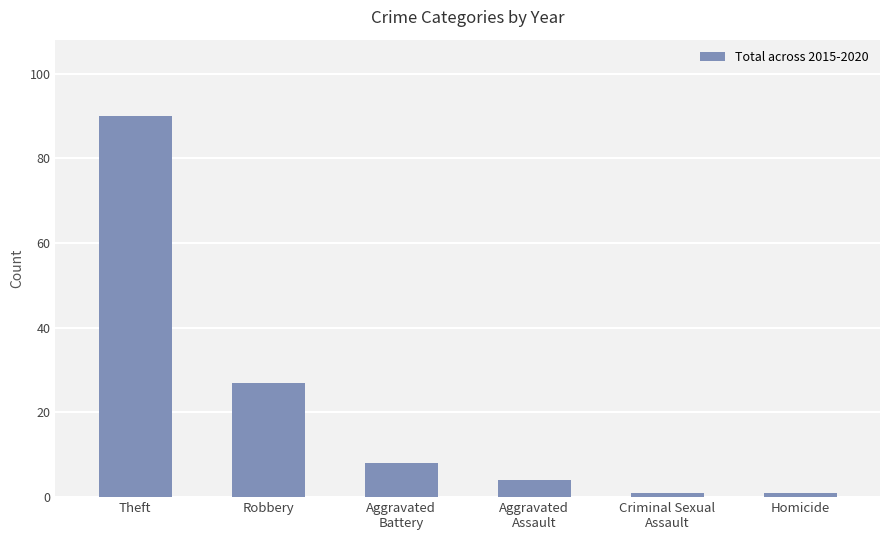

Where is the data nearest to the value 45?

Robbery